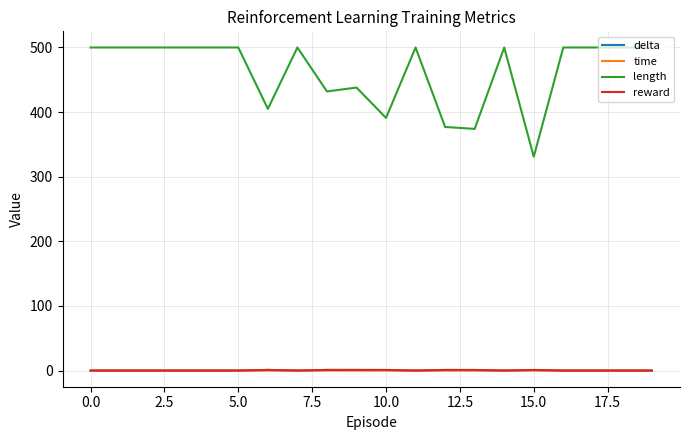

How many lines are shown in the chart?

4